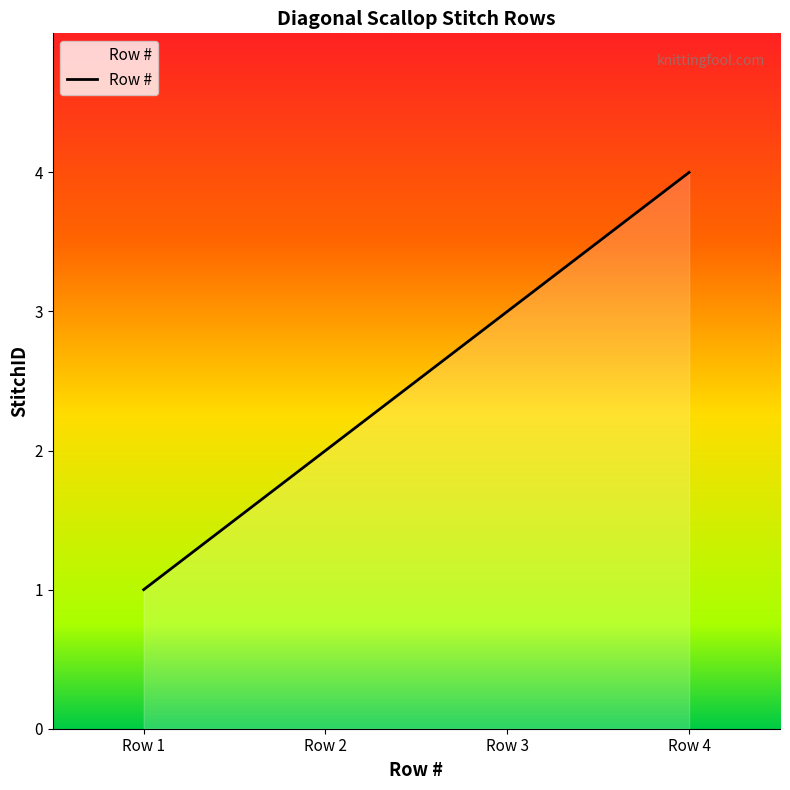

True or false: the data has more than 1 interior local peaks.

False